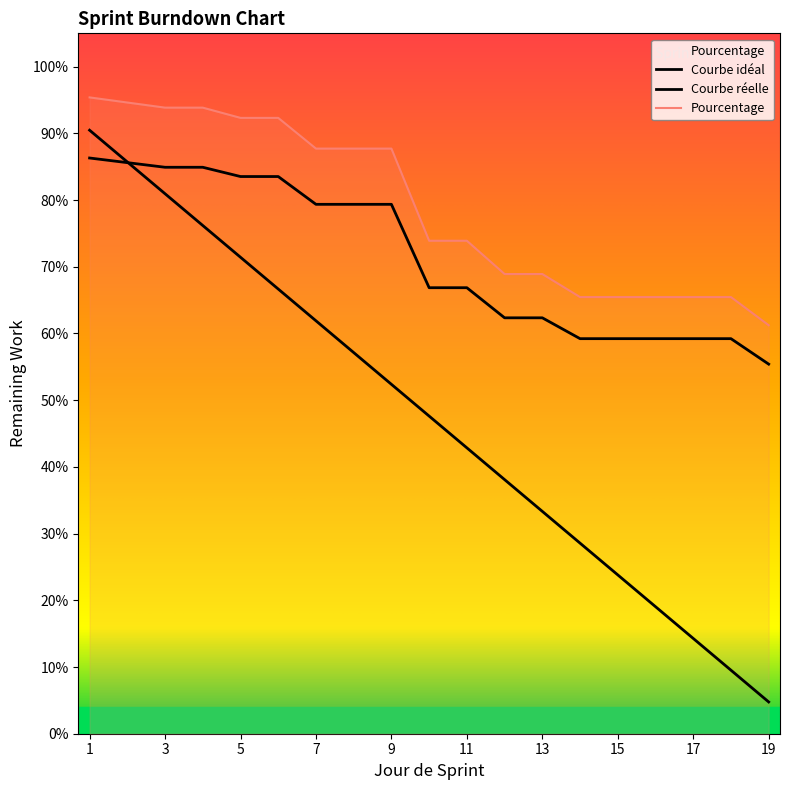

Count the Courbe réelle values in the range 0 to 1.

19